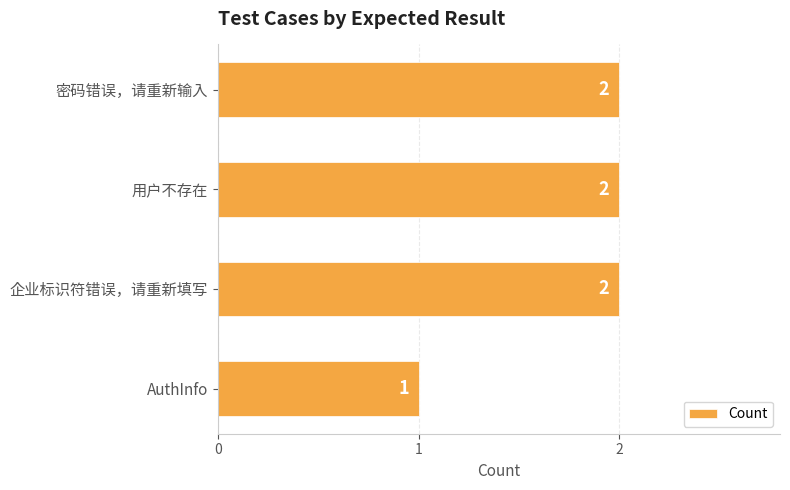

What is the average value?

2